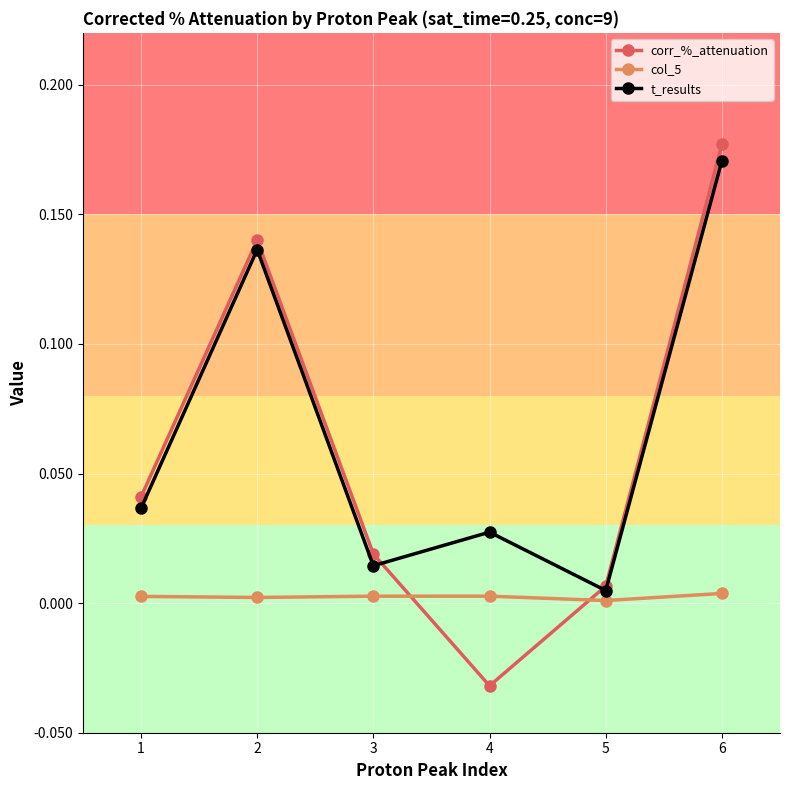

How many negative values does the corr_%_attenuation series have?

1